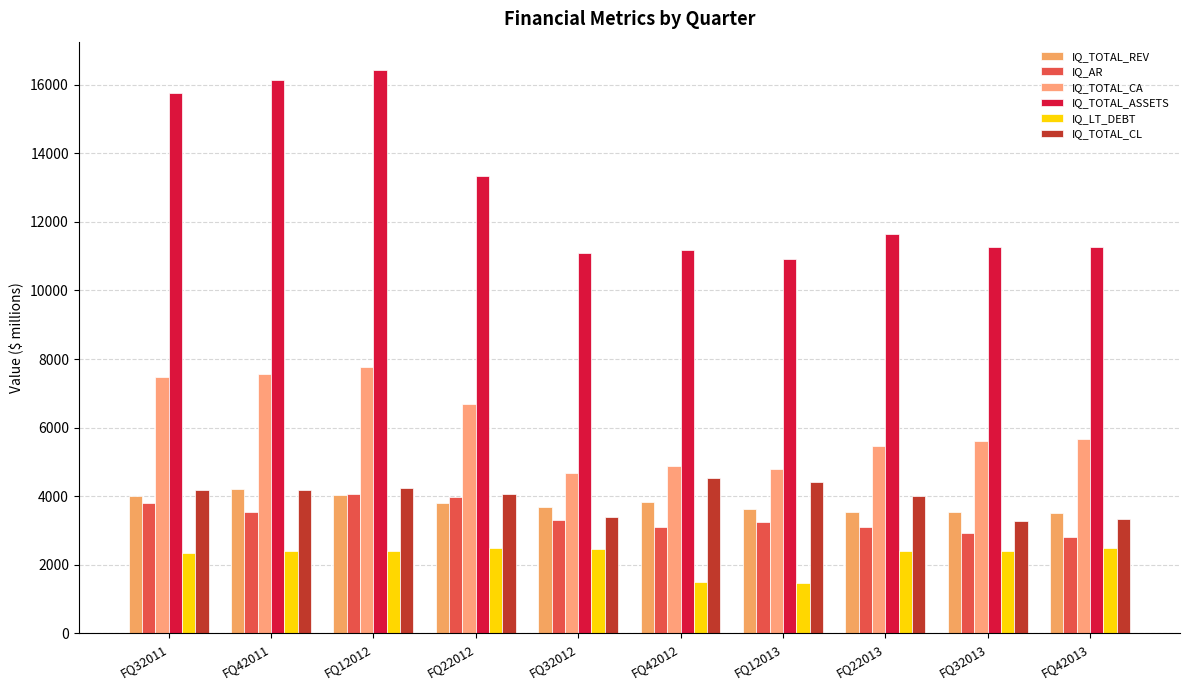

How many series are shown in this chart?

6